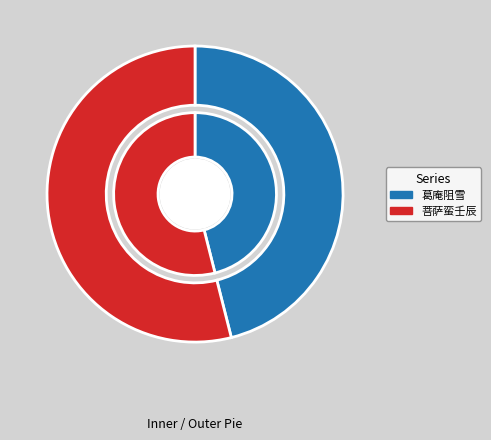

How many segments does this pie chart have?

2